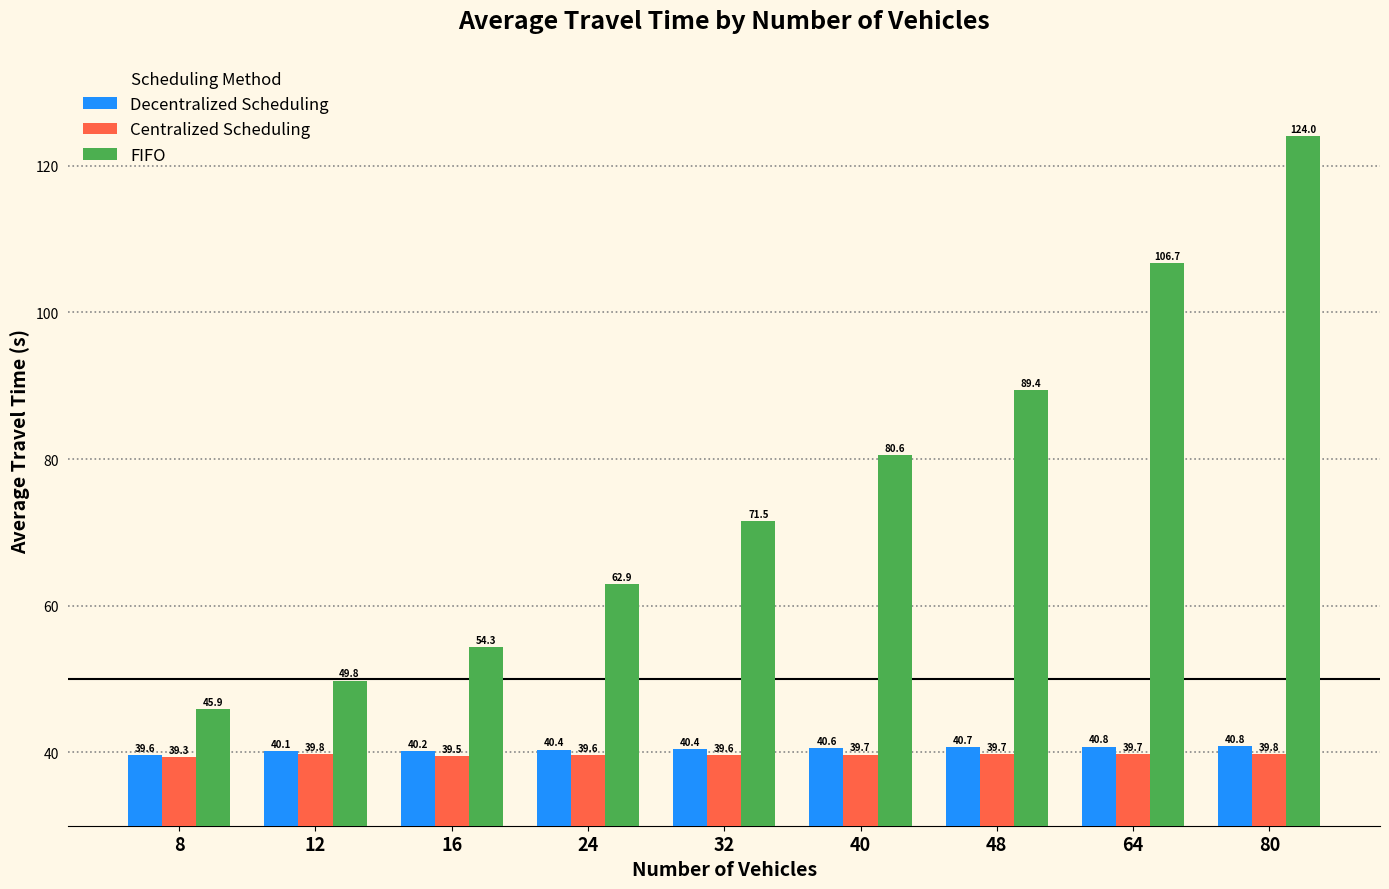

Which category has the highest value in the Decentralized Scheduling series?

80